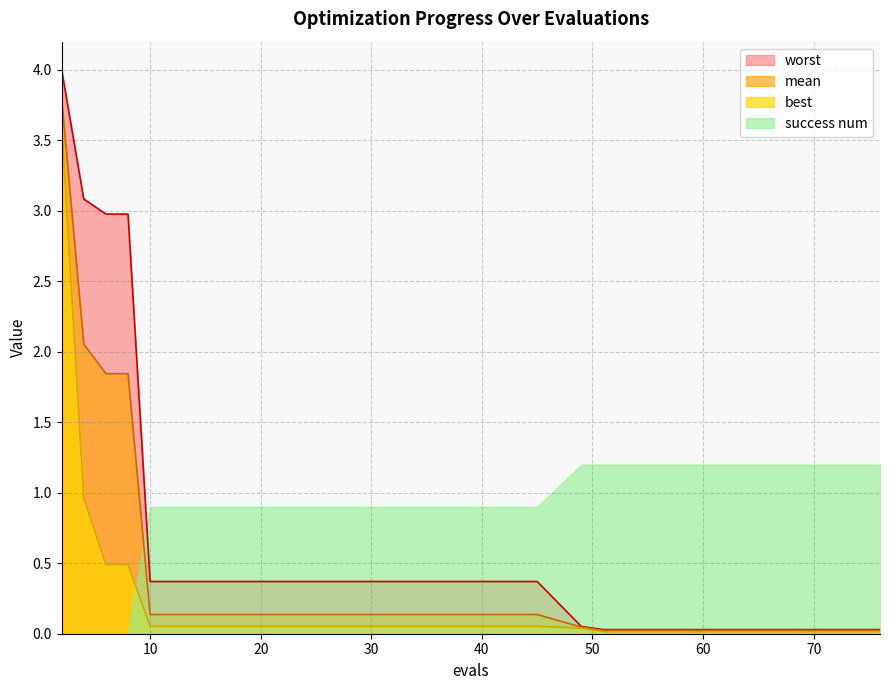

True or false: mean has a value of 0.1 at 14.

True